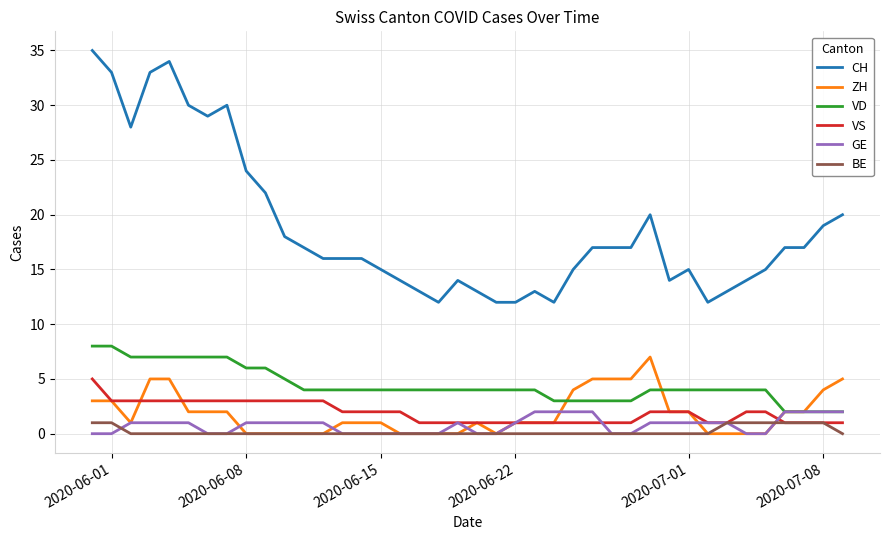

What is the sum of all VS values?

77